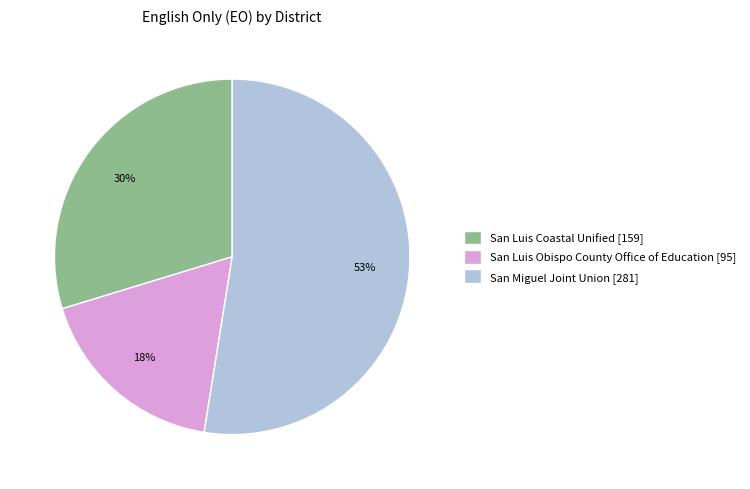

Is the sum of San Miguel Joint Union [281] and San Luis Coastal Unified [159] greater than half?

Yes